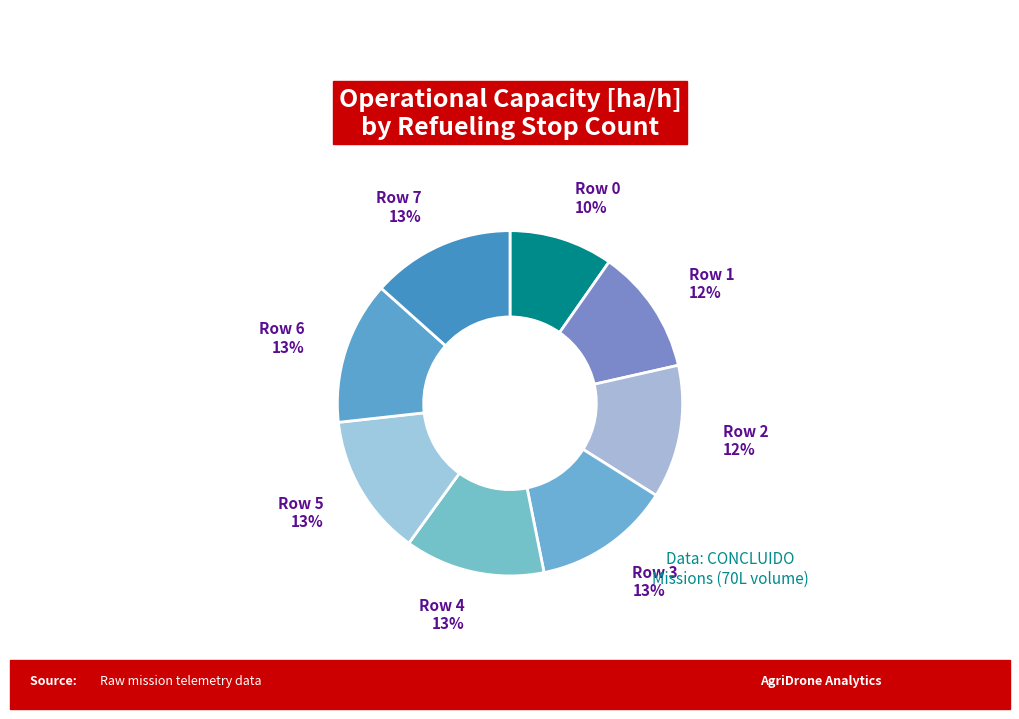

How many segments does this pie chart have?

8